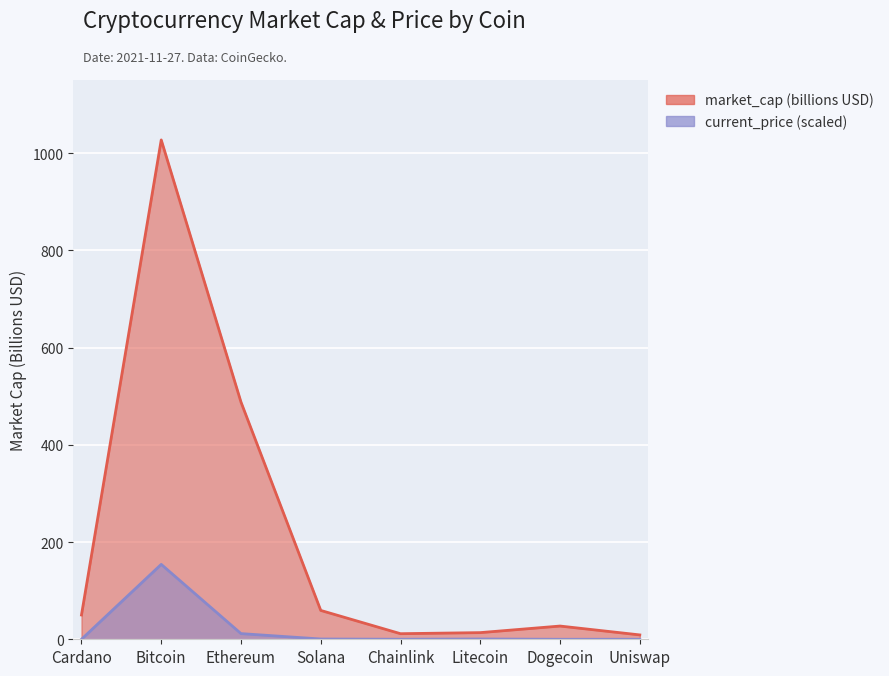

In current_price, how many points are higher than both neighbors (excluding endpoints)?

2